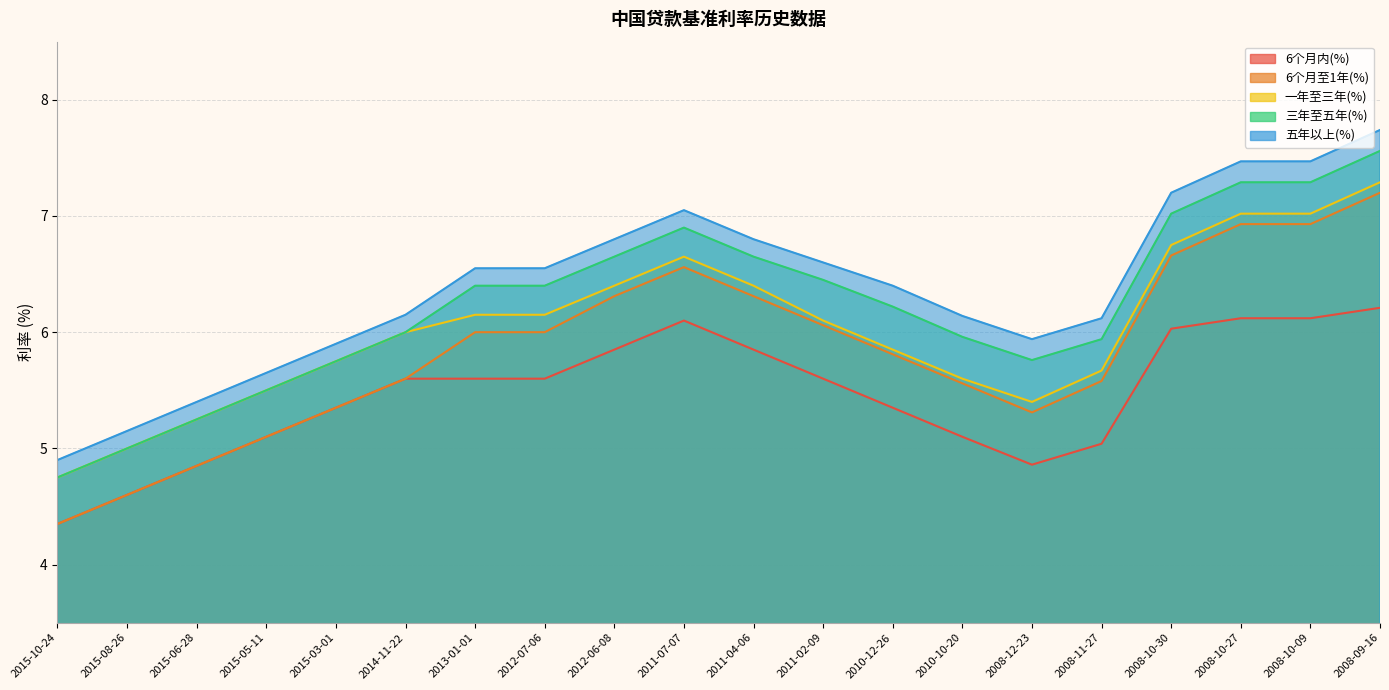

How many lines are shown in the chart?

5